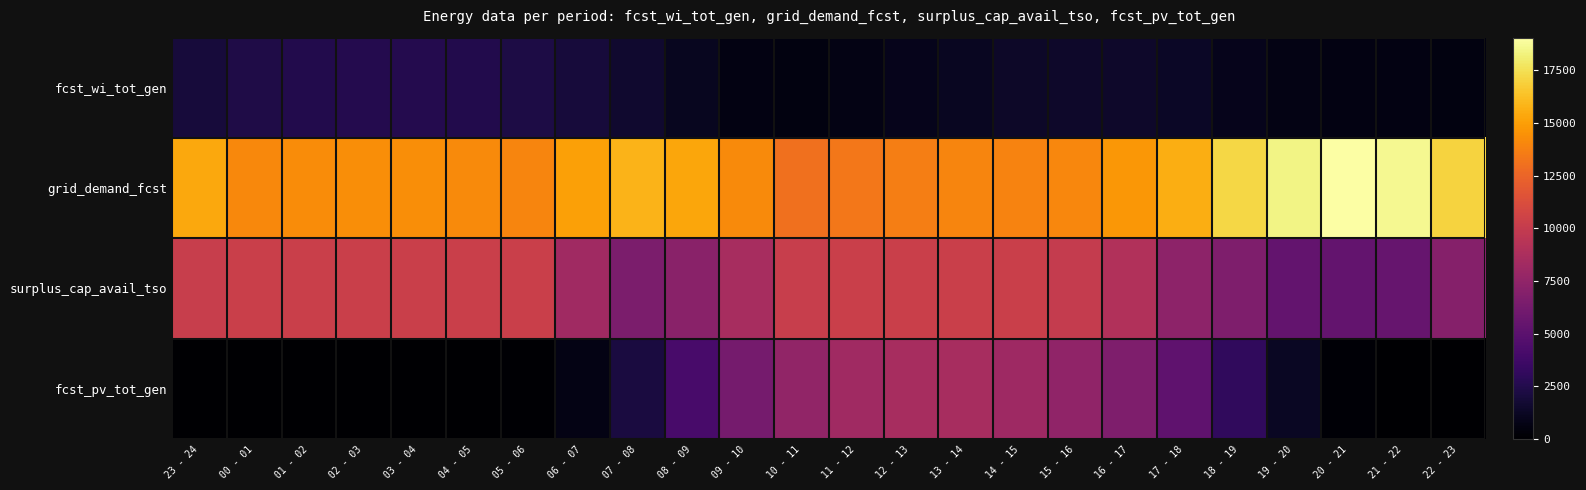

Reading left to right, extract all data points from this chart.

fcst_wi_tot_gen: 23 - 24=1953	00 - 01=2368	01 - 02=2527	02 - 03=2587	03 - 04=2571	04 - 05=2479	05 - 06=2278	06 - 07=1983	07 - 08=1573	08 - 09=1085	09 - 10=650	10 - 11=560	11 - 12=695	12 - 13=924	13 - 14=1190	14 - 15=1374	15 - 16=1476	16 - 17=1488	17 - 18=1302	18 - 19=949	19 - 20=731	20 - 21=666	21 - 22=614	22 - 23=590
grid_demand_fcst: 23 - 24=15352	00 - 01=14097	01 - 02=14287	02 - 03=14323	03 - 04=14305	04 - 05=14189	05 - 06=13972	06 - 07=15092	07 - 08=15829	08 - 09=15276	09 - 10=14165	10 - 11=13102	11 - 12=13343	12 - 13=13680	13 - 14=13944	14 - 15=13894	15 - 16=14054	16 - 17=14708	17 - 18=15596	18 - 19=17155	19 - 20=18461	20 - 21=19058	21 - 22=18679	22 - 23=17024
surplus_cap_avail_tso: 23 - 24=10170	00 - 01=10318	01 - 02=10318	02 - 03=10318	03 - 04=10318	04 - 05=10318	05 - 06=10318	06 - 07=8252	07 - 08=6519	08 - 09=7206	09 - 10=8595	10 - 11=10139	11 - 12=10318	12 - 13=10318	13 - 14=10318	14 - 15=10318	15 - 16=10037	16 - 17=9034	17 - 18=7342	18 - 19=6656	19 - 20=5416	20 - 21=5393	21 - 22=5545	22 - 23=6980
fcst_pv_tot_gen: 23 - 24=0	00 - 01=0	01 - 02=0	02 - 03=0	03 - 04=0	04 - 05=0	05 - 06=75	06 - 07=695	07 - 08=2124	08 - 09=4138	09 - 10=6189	10 - 11=7553	11 - 12=8260	12 - 13=8606	13 - 14=8595	14 - 15=8148	15 - 16=7511	16 - 17=6665	17 - 18=5160	18 - 19=3123	19 - 20=1238	20 - 21=183	21 - 22=3	22 - 23=0